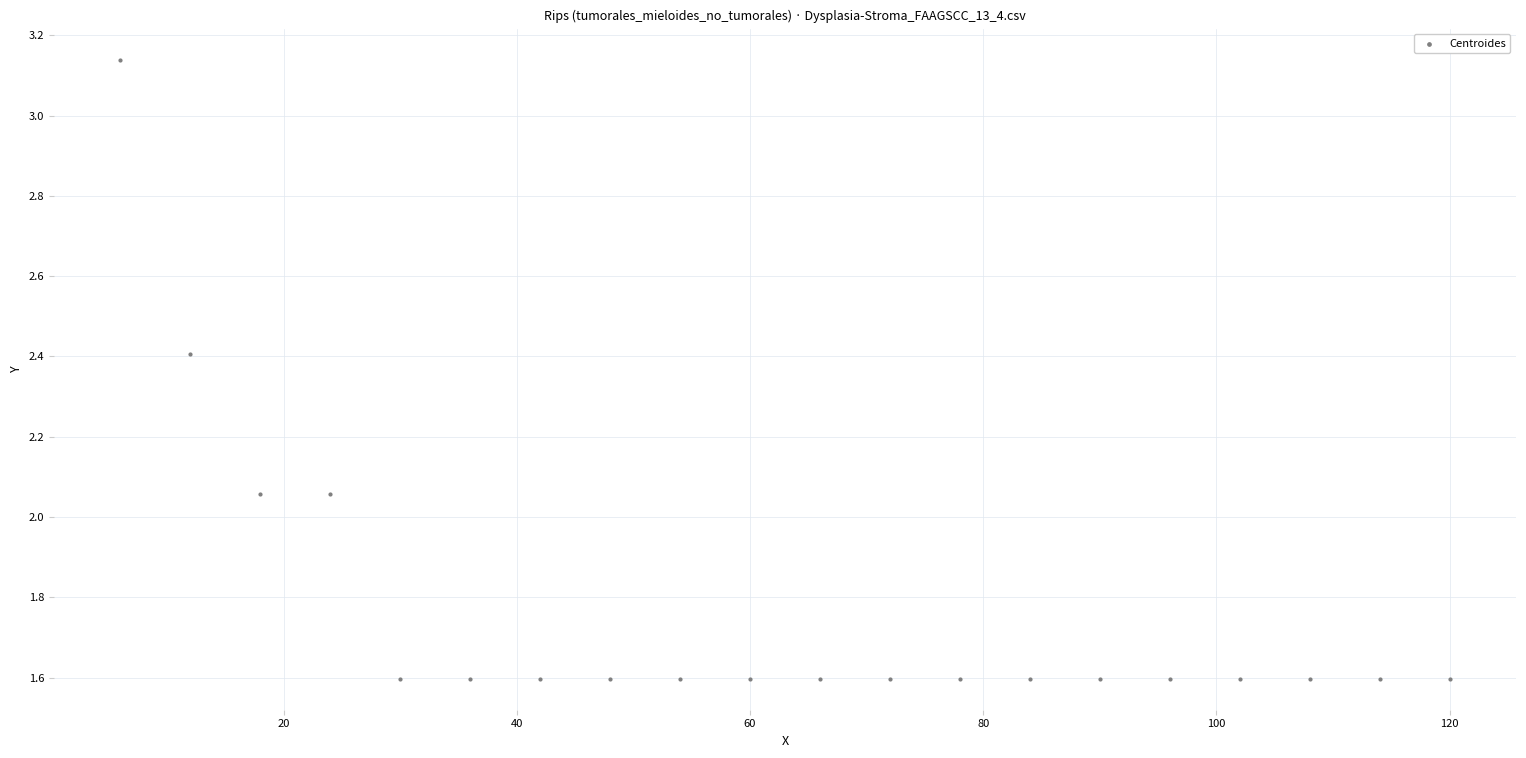

What is the range of X values (max minus min)?

114.0